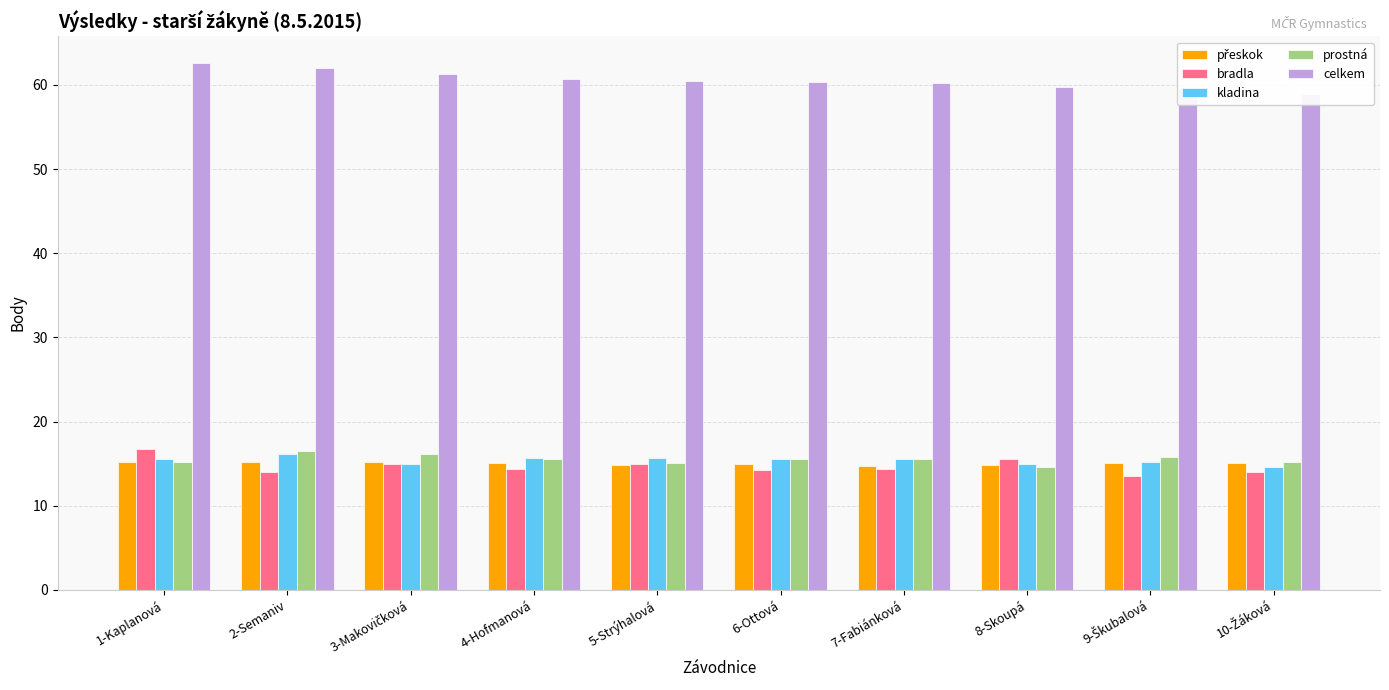

Between 3-Makovičková and 8-Skoupá, which is larger?

3-Makovičková